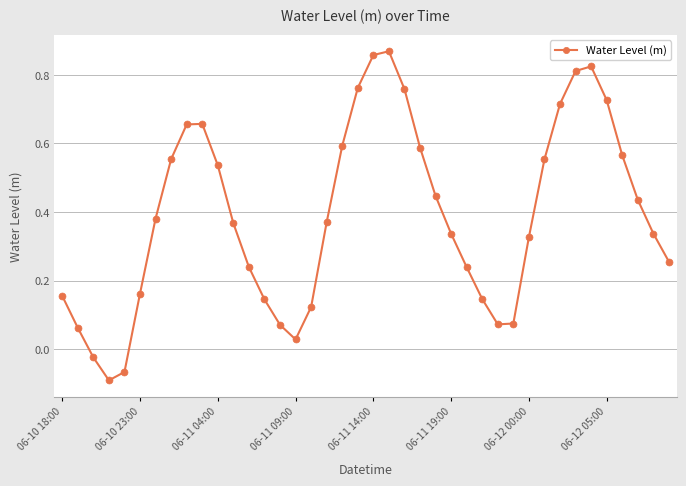

How many lines are shown in the chart?

1